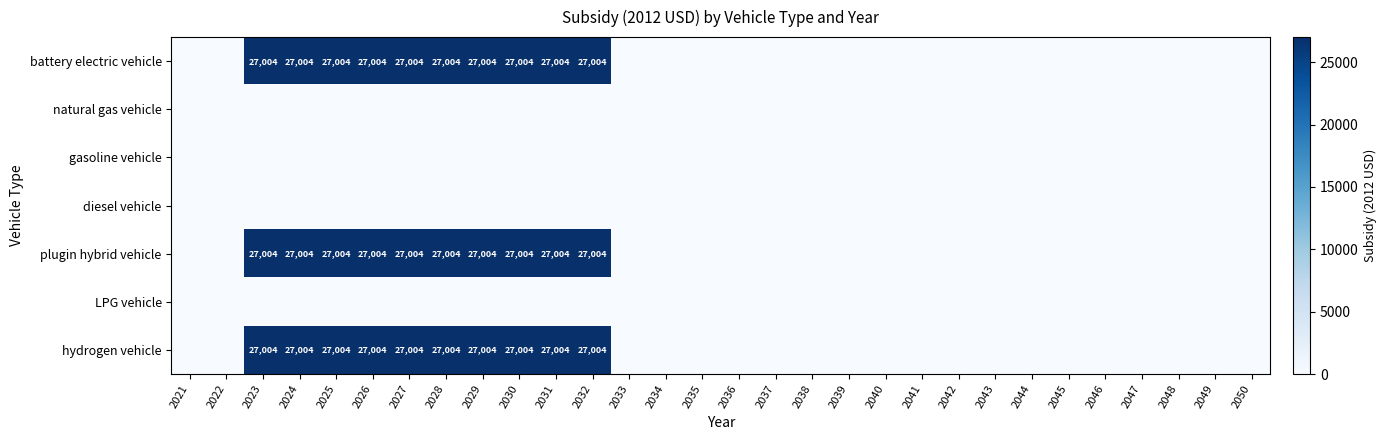

Which category has the highest value across all series?

2023